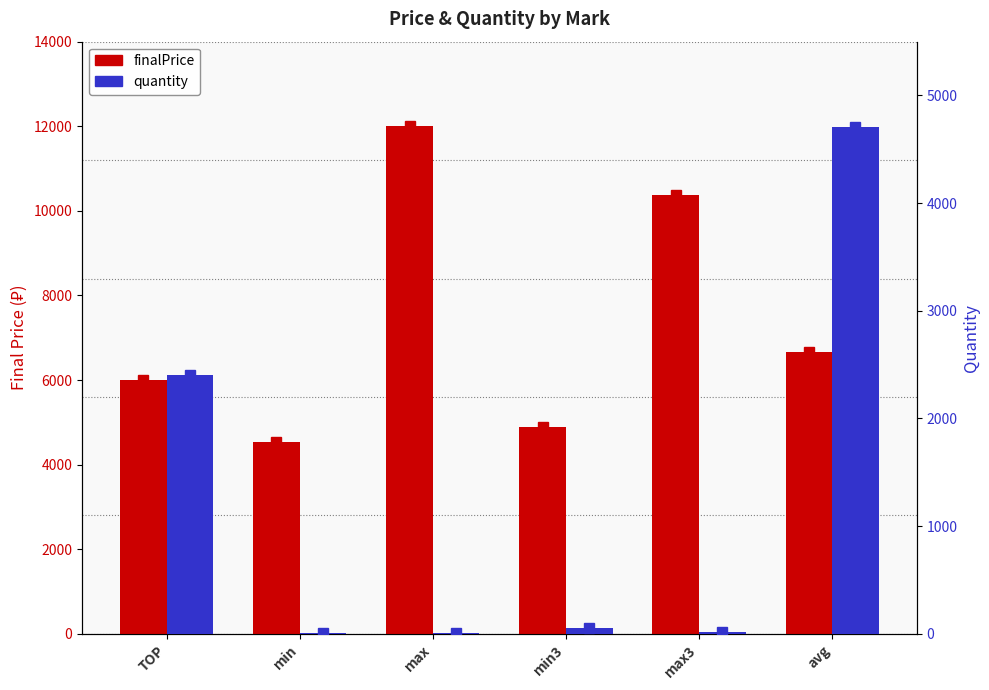

Is the value of quantity at TOP greater than the value of finalPrice at TOP?

No